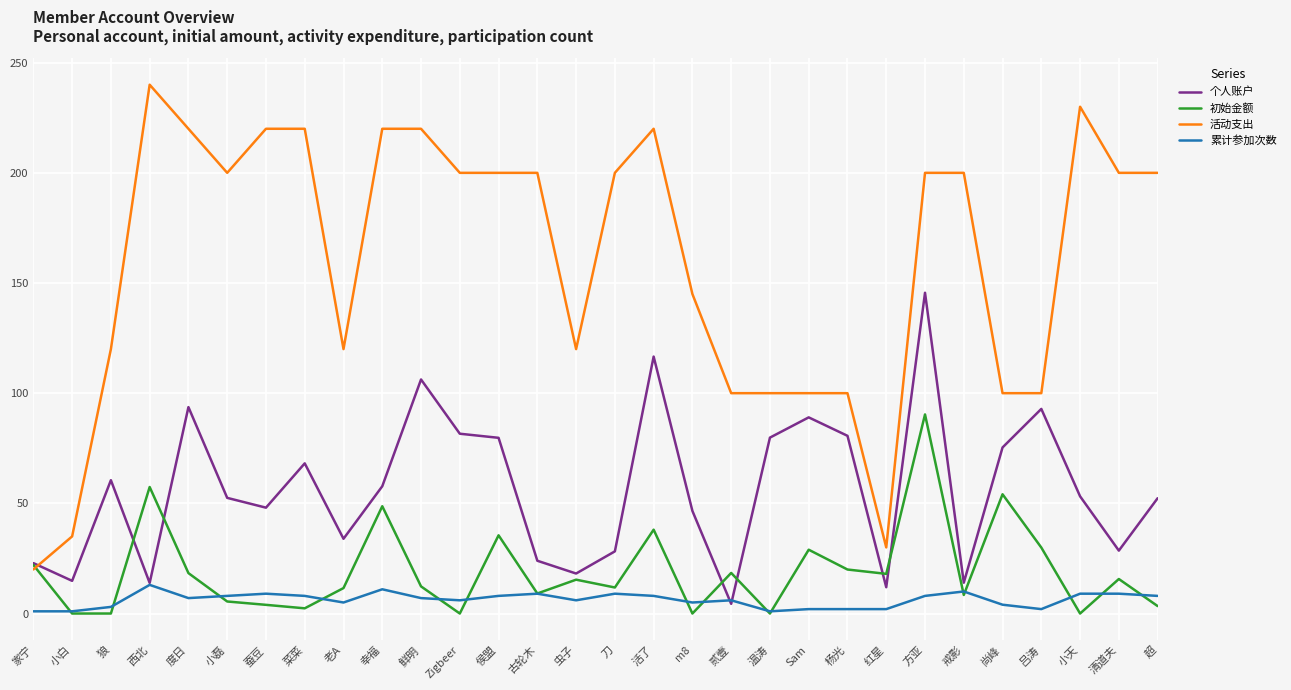

What are all the series names shown in the legend?

个人账户, 初始金额, 活动支出, 累计参加次数